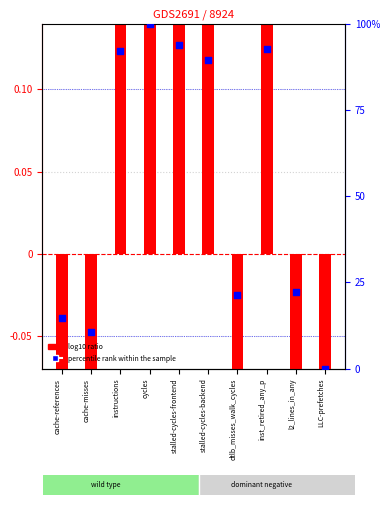

At how many categories does at least one series exceed 39?

5